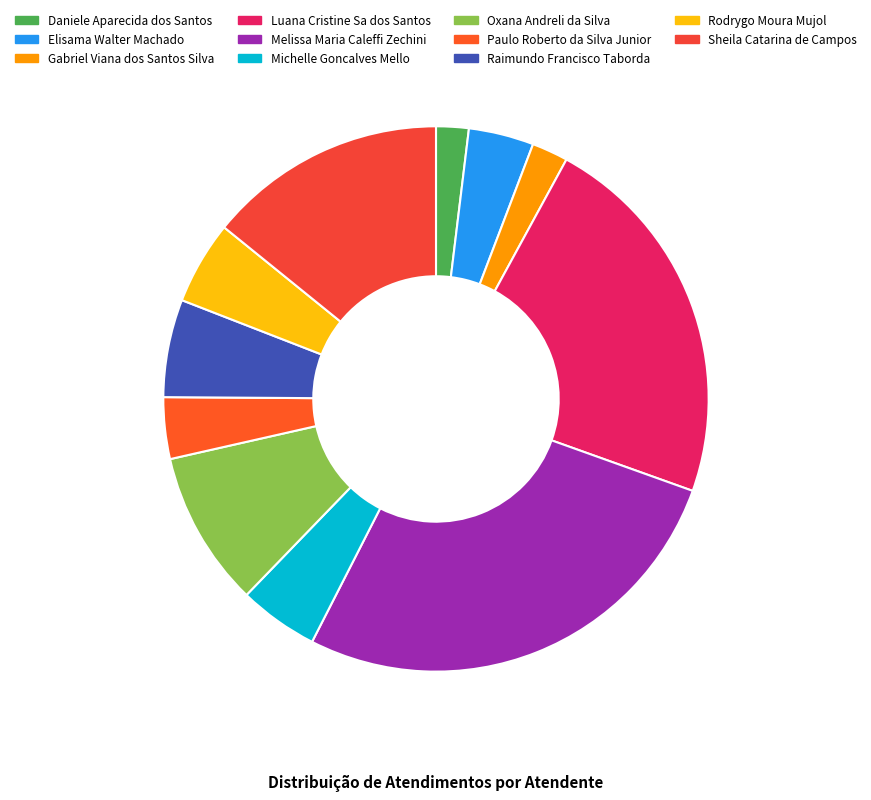

Which has a higher value, Oxana Andreli da Silva or Gabriel Viana dos Santos Silva?

Oxana Andreli da Silva